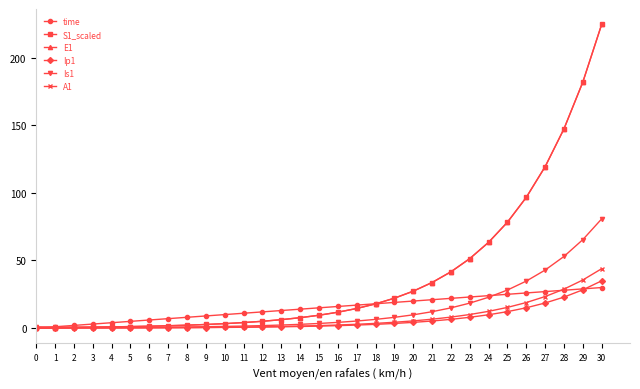

What is the maximum value shown in the chart?

224.6